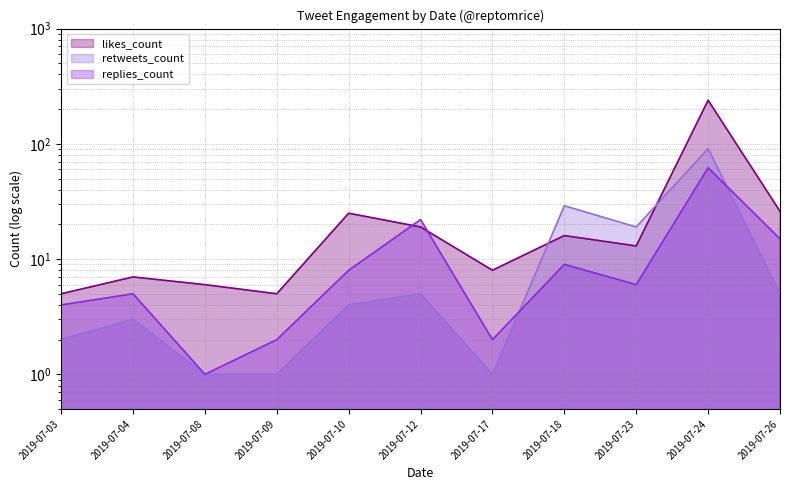

The replies_count series shows 1 at 2019-07-17. True or false?

False